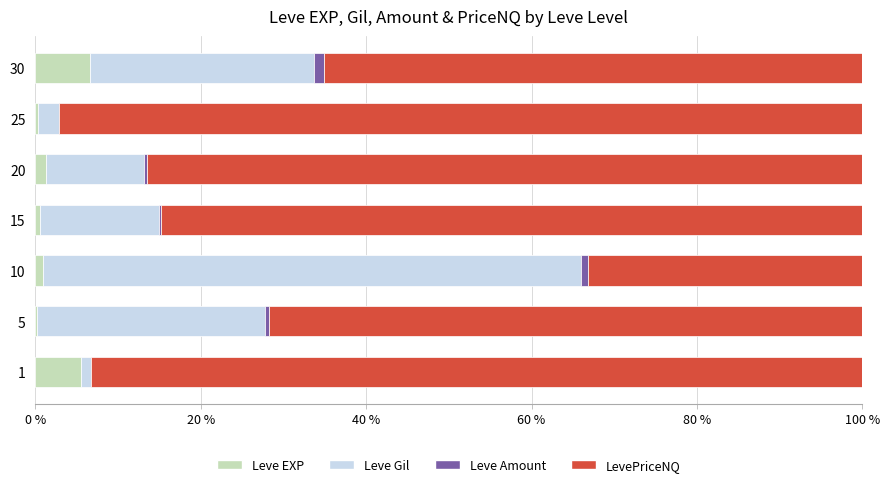

How many distinct data groups are displayed?

4